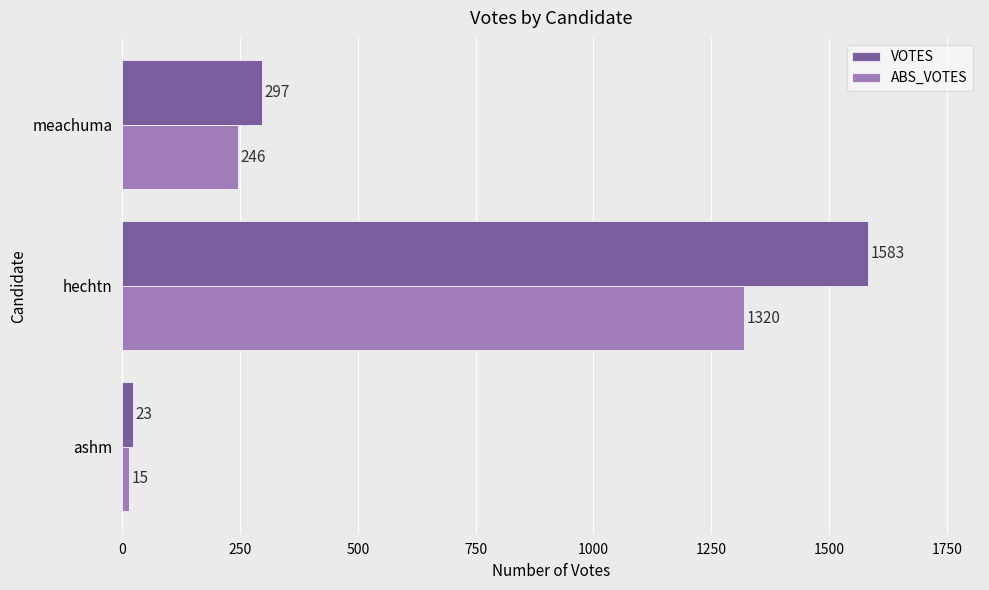

How many data points in VOTES are less than 297?

1